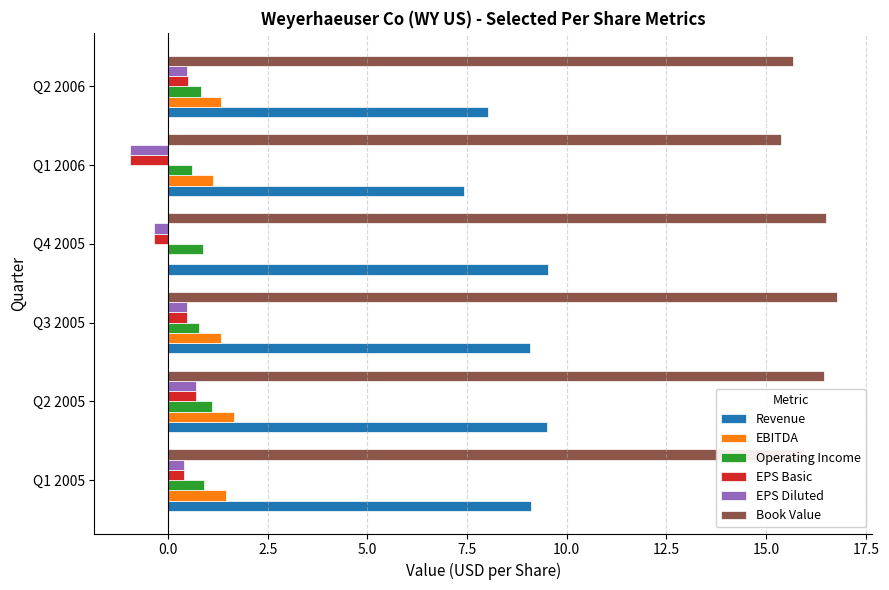

What is the total value across all series at Q3 2005?

28.9